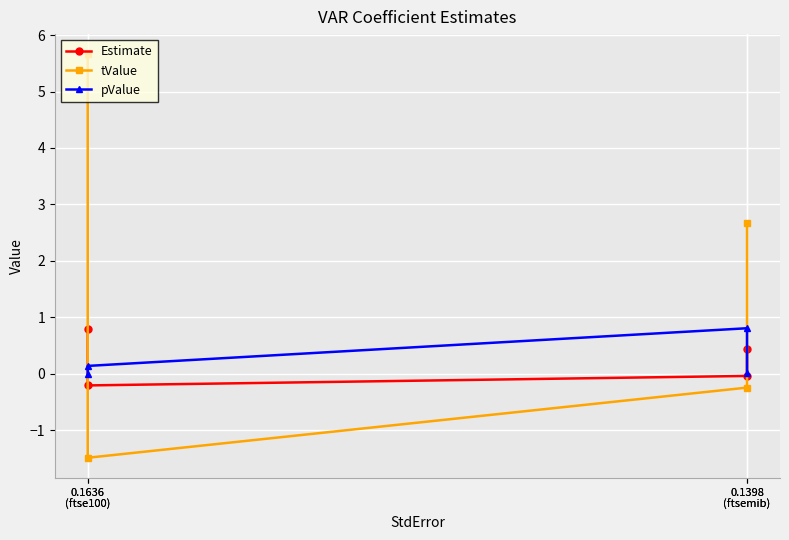

How many negative values does the tValue series have?

2